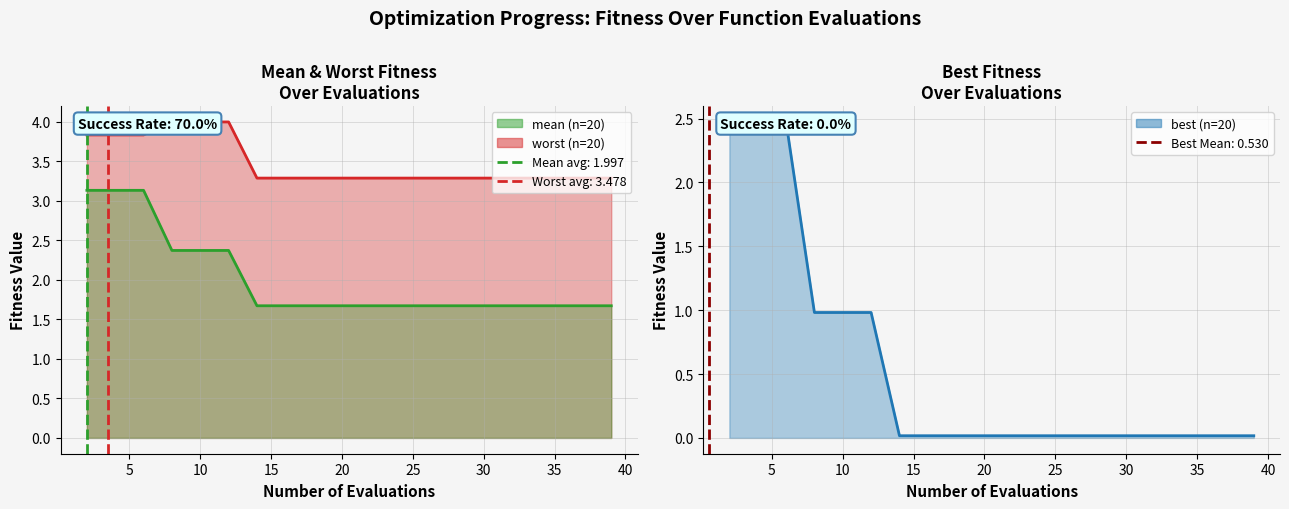

Read the mean value at 2.

3.1